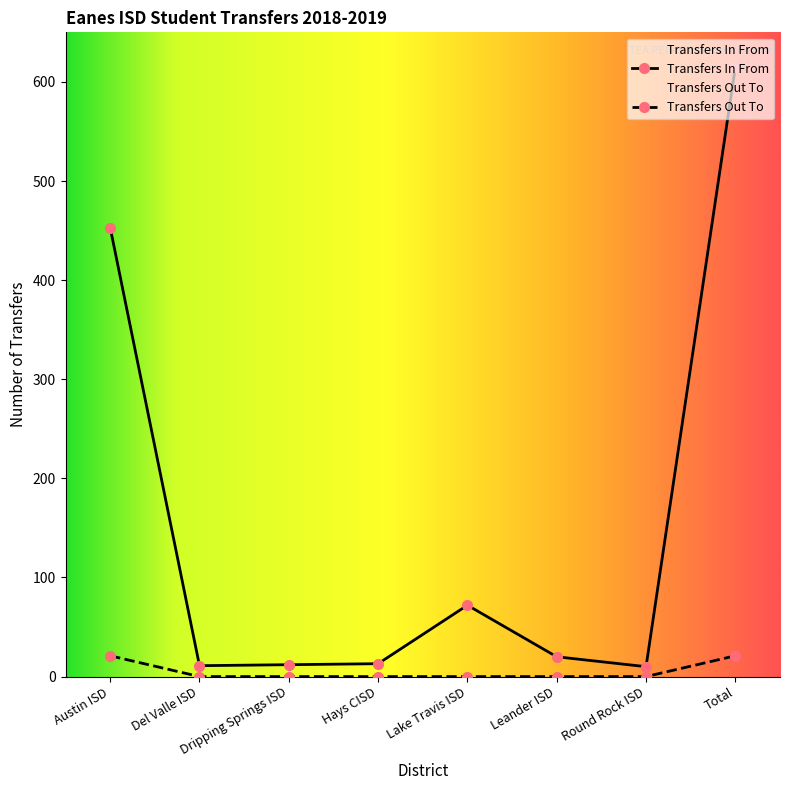

True or false: Transfers In From and Transfers Out To intersect in this chart.

False